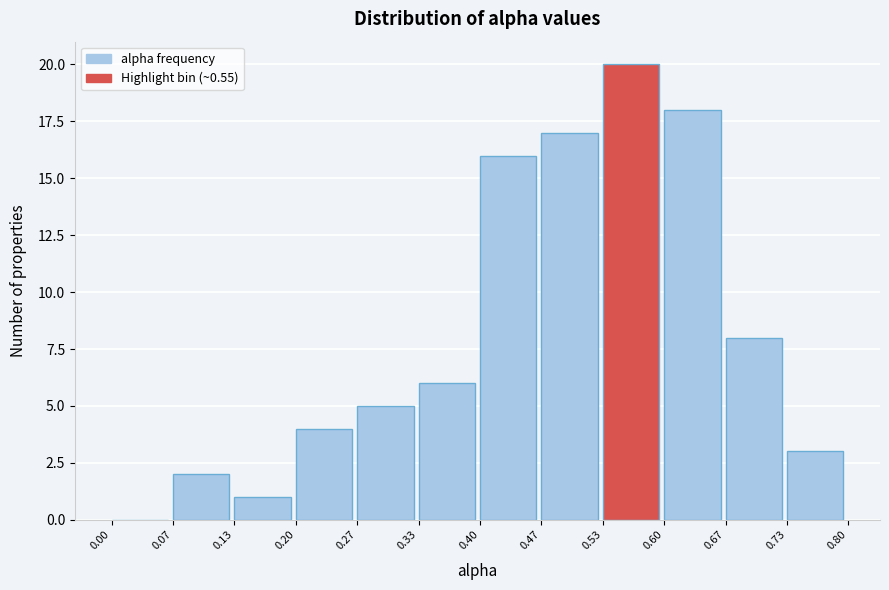

Reading left to right, transcribe this chart: for each bar, give the range it covers on the x-axis and its height. The values are not printed on the chart, so give them approximately, as read against the axis.

0.00 to 0.07: 0
0.07 to 0.13: 2
0.13 to 0.20: 1
0.20 to 0.27: 4
0.27 to 0.33: 5
0.33 to 0.40: 6
0.40 to 0.47: 16
0.47 to 0.53: 17
0.53 to 0.60: 20
0.60 to 0.67: 18
0.67 to 0.73: 8
0.73 to 0.80: 3